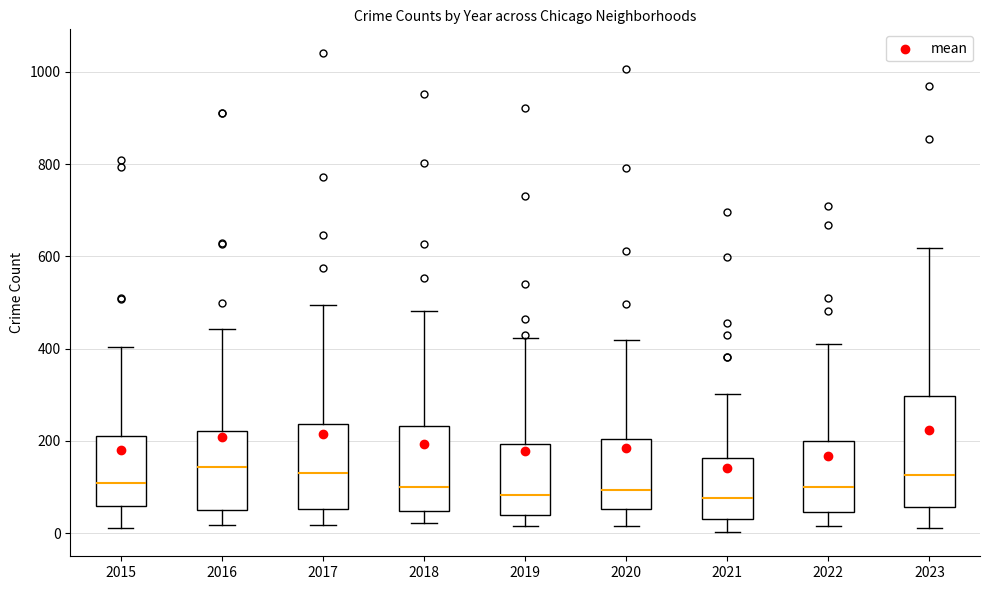

Where does the median line of the box at x = 2022 sit on the y-axis? The values are not printed on the chart, so give them approximately, as read against the axis.

100